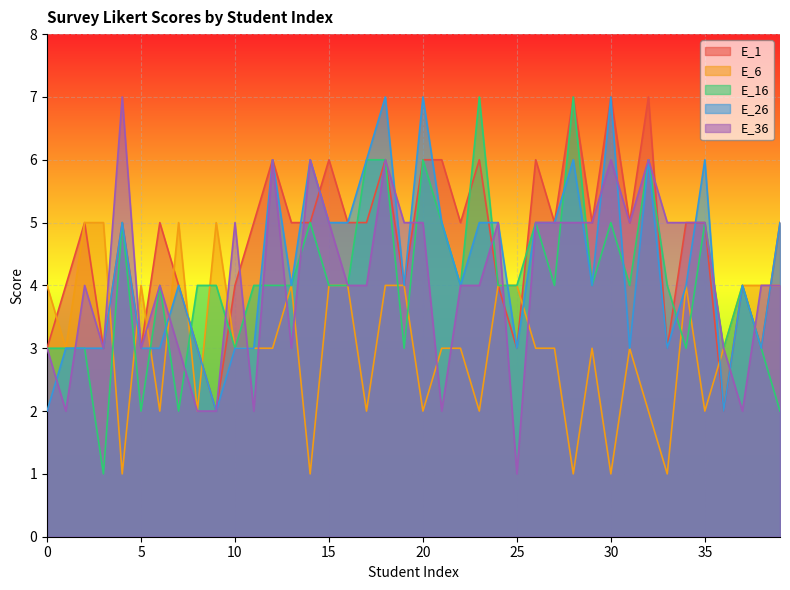

Is it true that E_36 equals 2 at 39?

False